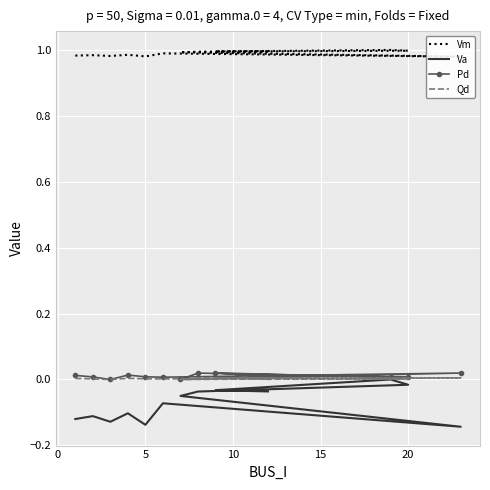

True or false: Vm and Pd intersect in this chart.

False